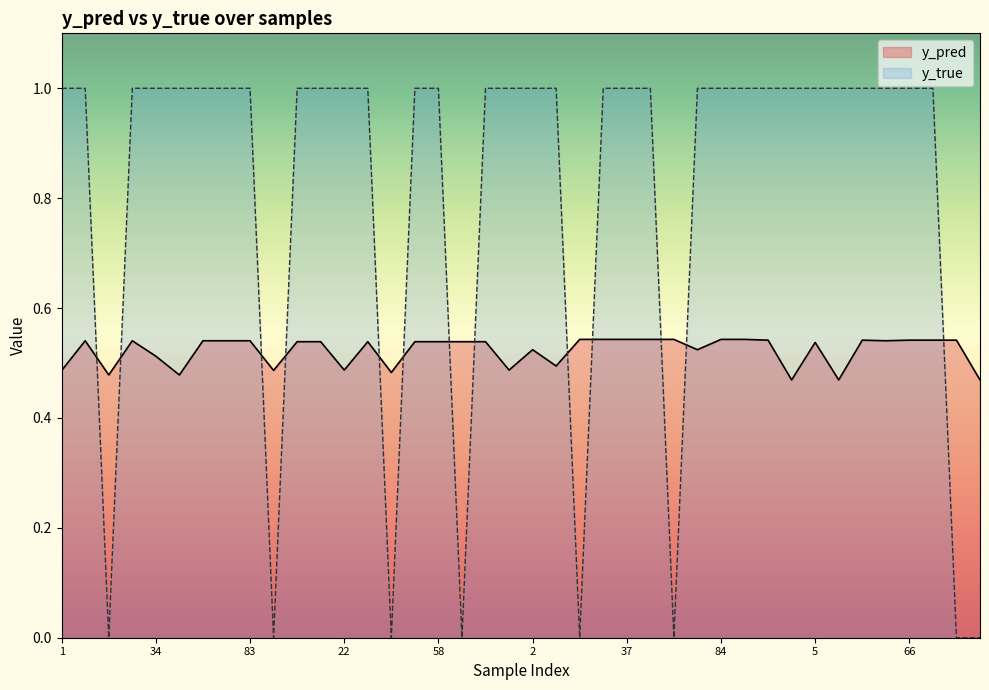

How many series are shown in this chart?

2